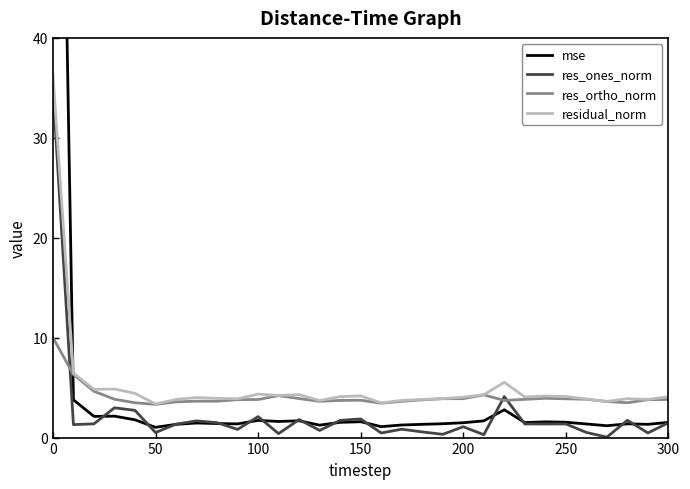

True or false: residual_norm and res_ones_norm intersect in this chart.

False